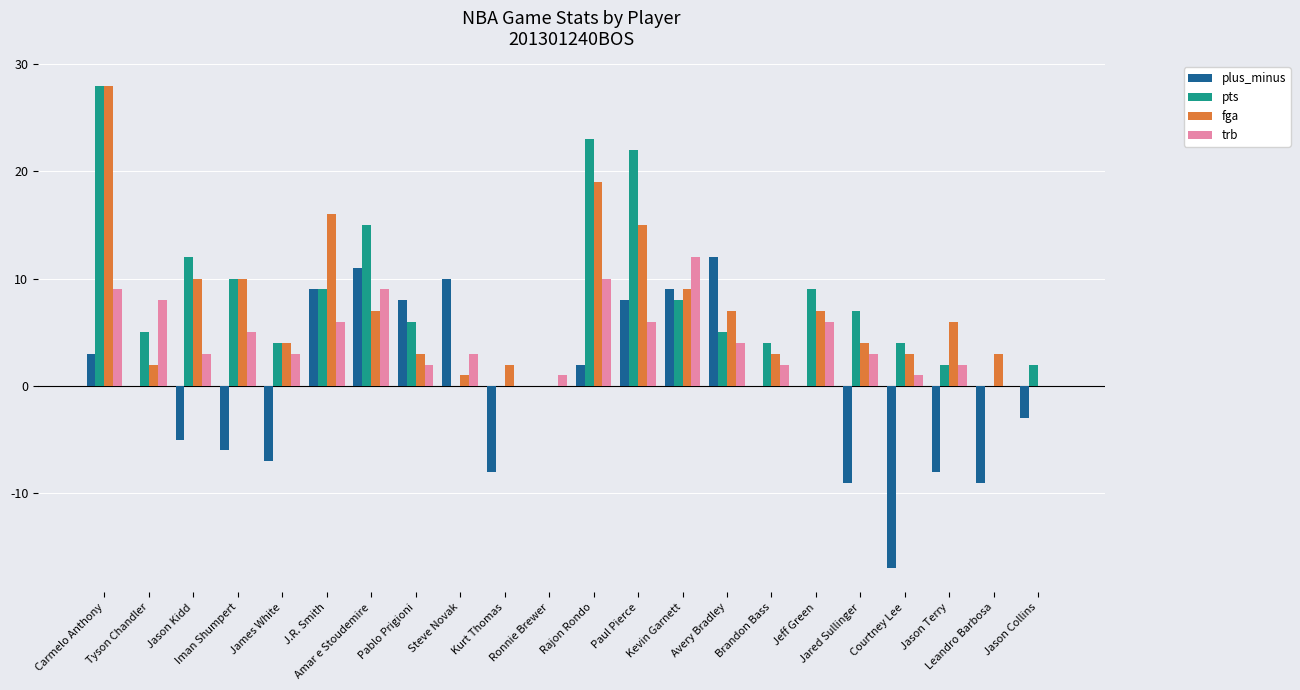

Reading left to right, transcribe all the data shown in this chart.

plus_minus: 3	0	-5	-6	-7	9	11	8	10	-8	0	2	8	9	12	0	0	-9	-17	-8	-9	-3
pts: 28	5	12	10	4	9	15	6	0	0	0	23	22	8	5	4	9	7	4	2	0	2
fga: 28	2	10	10	4	16	7	3	1	2	0	19	15	9	7	3	7	4	3	6	3	0
trb: 9	8	3	5	3	6	9	2	3	0	1	10	6	12	4	2	6	3	1	2	0	0